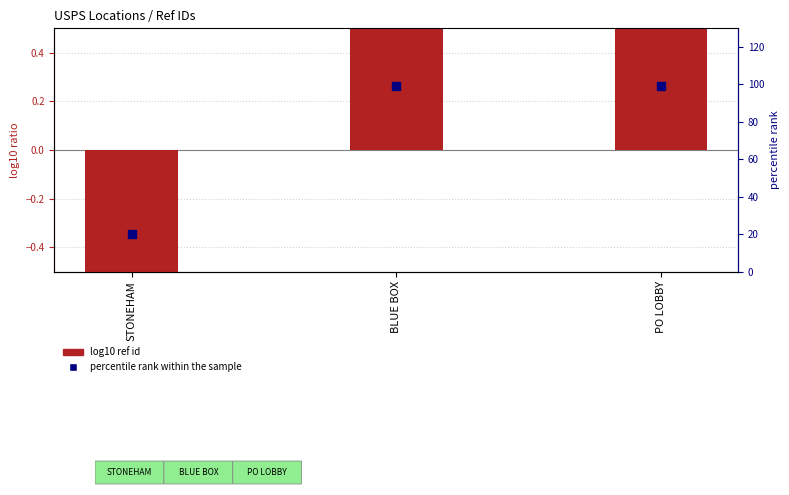

Which series contains the highest Y value?

percentile rank within the sample